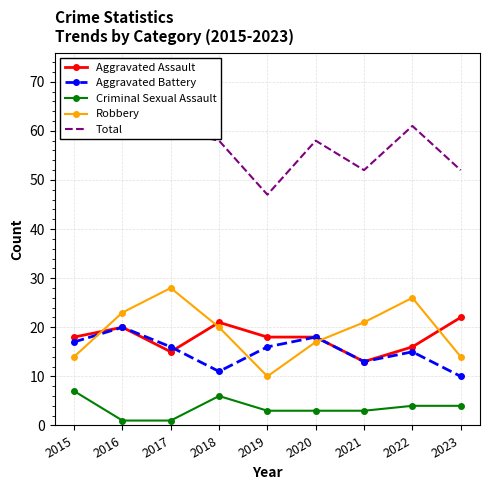

What is the value of the Aggravated Assault point at the 7th from the left?

13